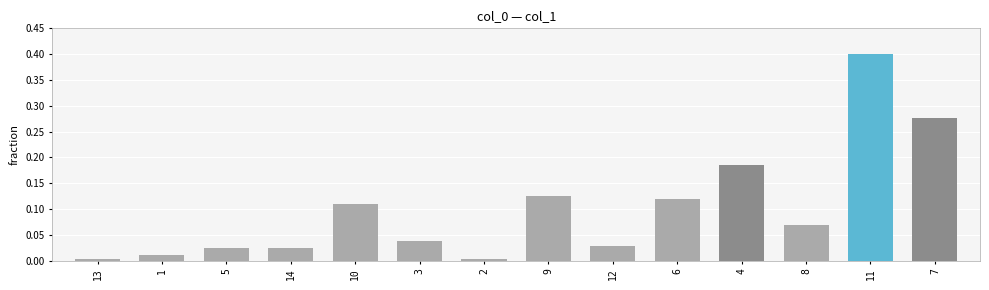

How many categories are shown in the chart?

14